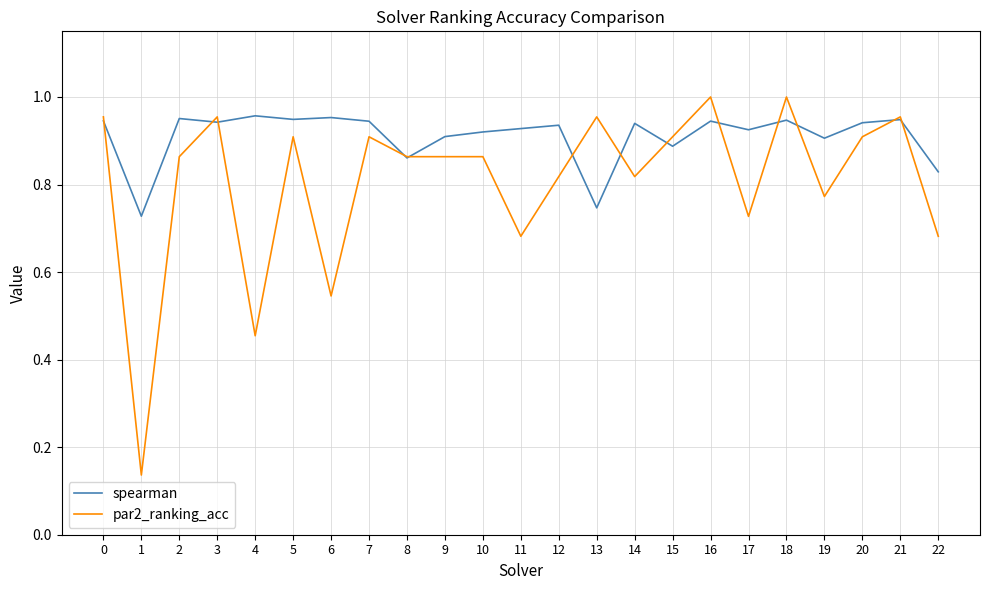

After their last crossing, which series has the higher values: par2_ranking_acc or spearman?

spearman